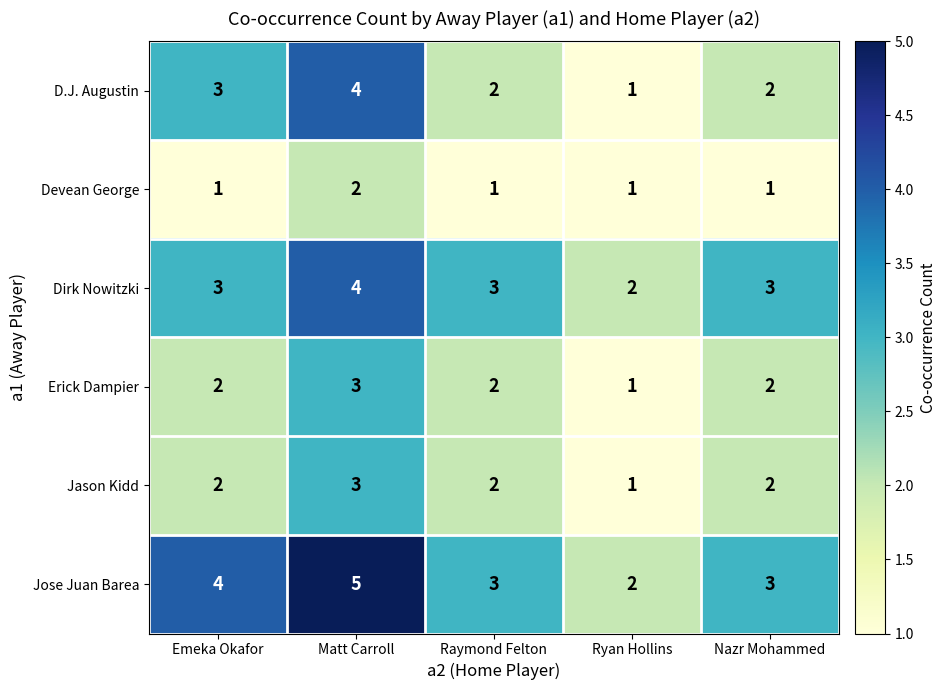

Reading left to right, extract all data points from this chart.

D.J. Augustin: 3	4	2	1	2
Devean George: 1	2	1	1	1
Dirk Nowitzki: 3	4	3	2	3
Erick Dampier: 2	3	2	1	2
Jason Kidd: 2	3	2	1	2
Jose Juan Barea: 4	5	3	2	3